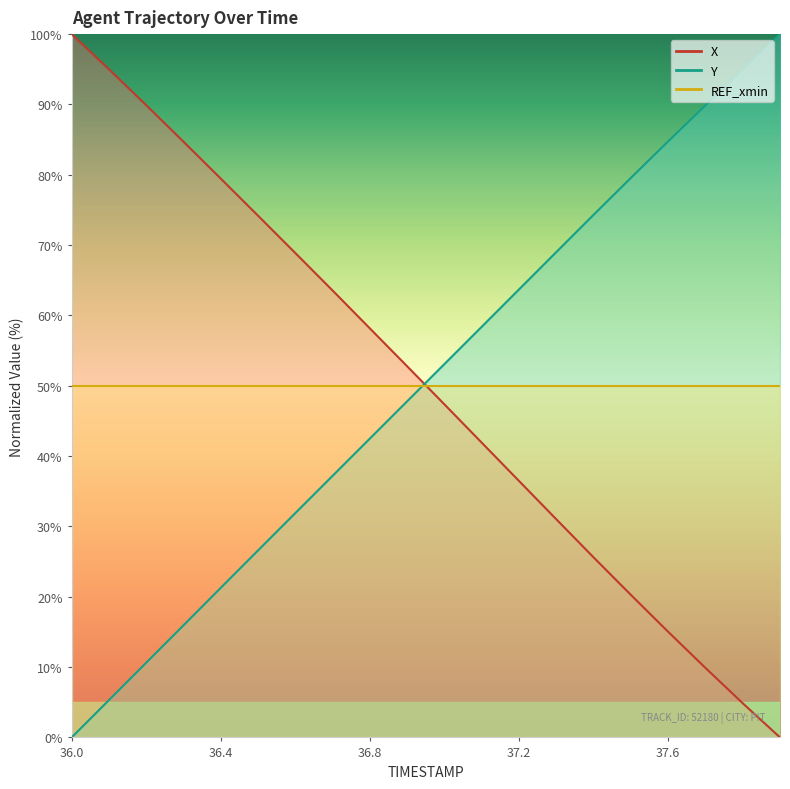

Which category has the lowest value across all series?

37.9